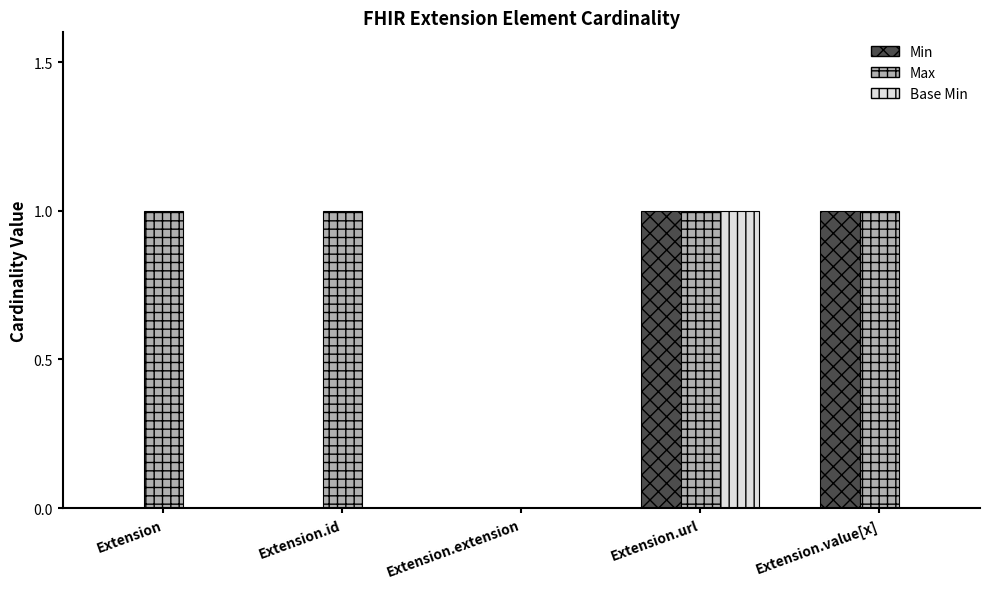

The Base Min series shows -1 at Extension.id. True or false?

False